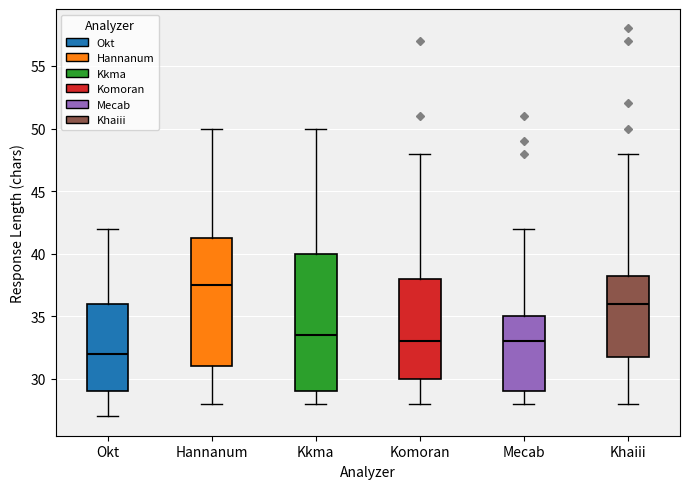

Reading left to right, read every box against the y-axis: the position of its median line, the range the box covers, and the ends of its whiskers. The values are not printed on the chart, so give them approximately, as read against the axis.

Okt: median 32.0, box 29.0 to 36.0, whiskers 27.0 to 42.0
Hannanum: median 37.5, box 31.0 to 41.5, whiskers 28.0 to 50.0
Kkma: median 33.5, box 29.0 to 40.0, whiskers 28.0 to 50.0
Komoran: median 33.0, box 30.0 to 38.0, whiskers 28.0 to 48.0
Mecab: median 33.0, box 29.0 to 35.0, whiskers 28.0 to 42.0
Khaiii: median 36.0, box 32.0 to 38.5, whiskers 28.0 to 48.0